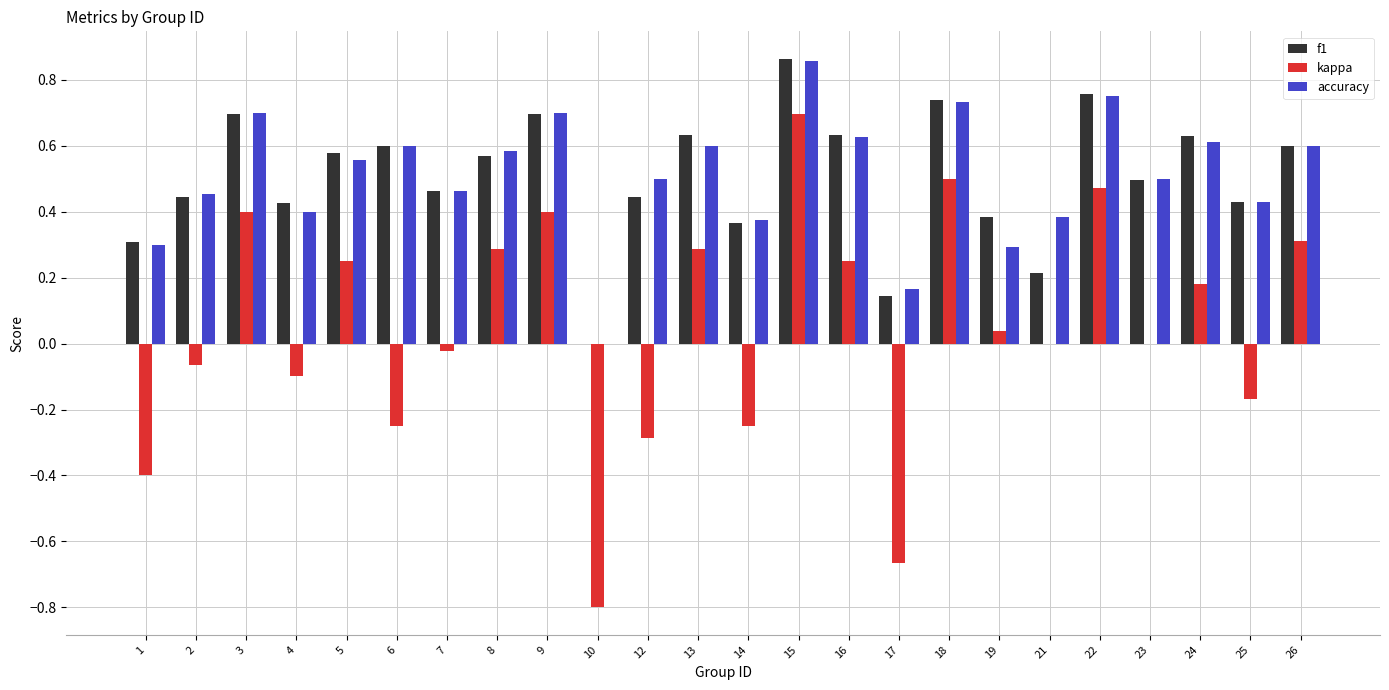

Between 14 and 15, which series saw the biggest shift?

kappa